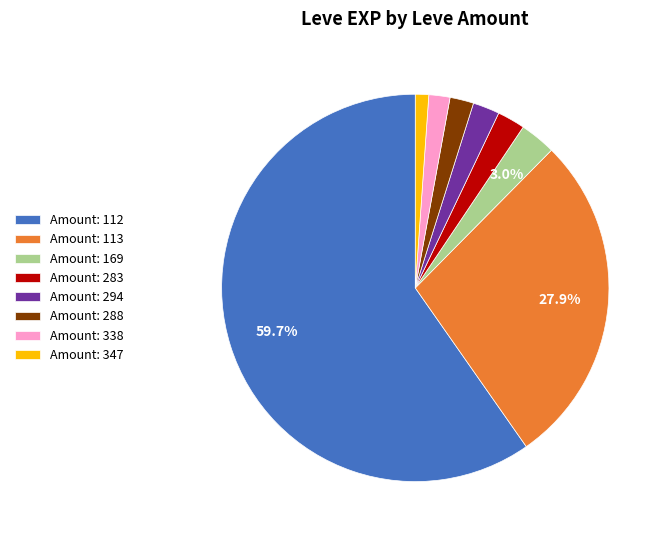

How many segments does this pie chart have?

8